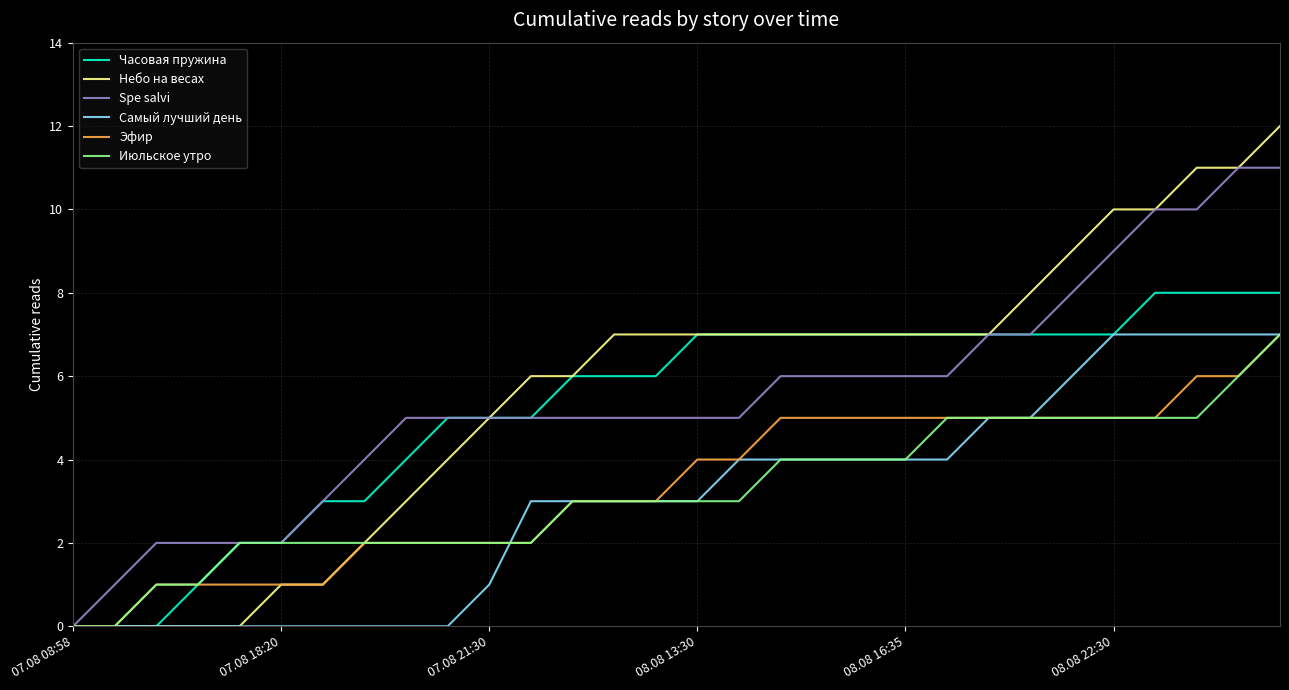

Which series has the widest spread of values?

Небо на весах